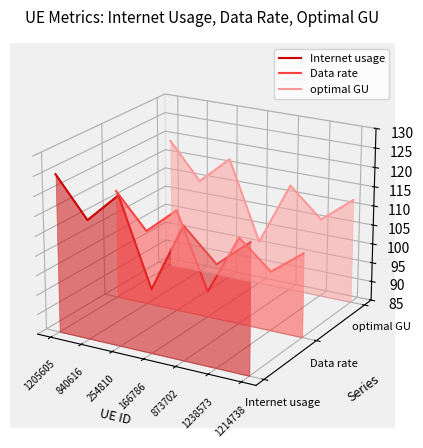

How many lines are shown in the chart?

3